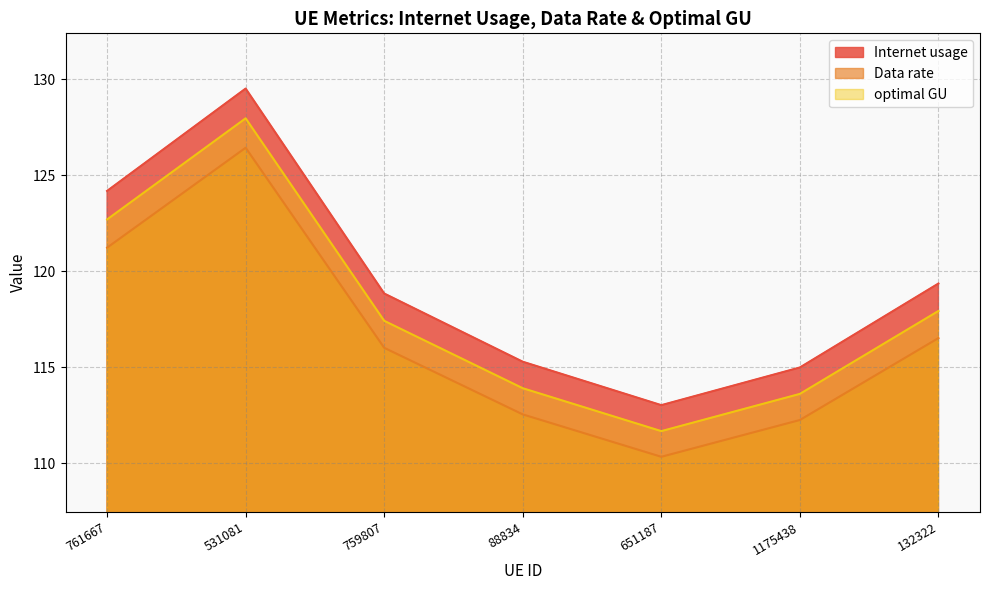

The value of Internet usage at 88834 is 115.3. True or false?

True